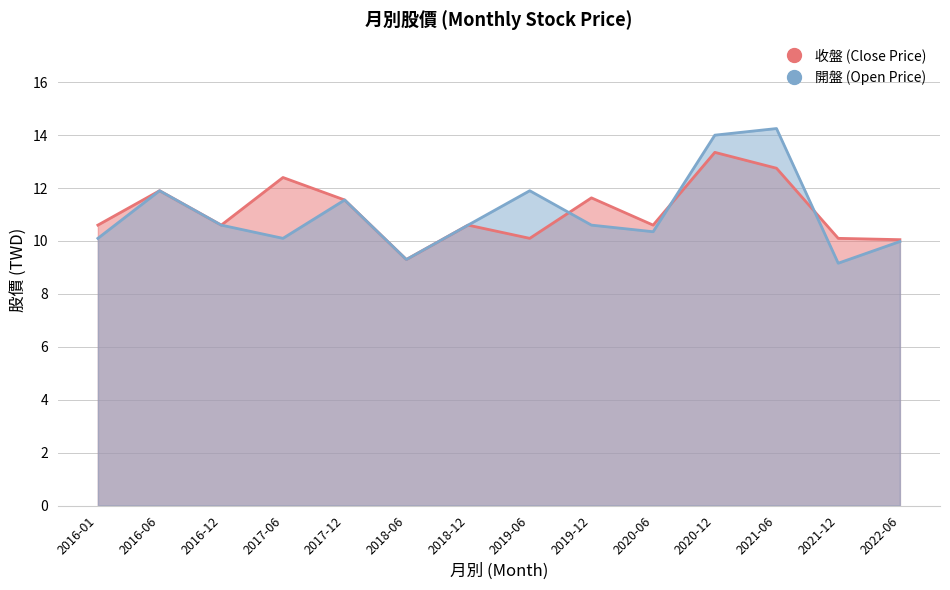

How many interior local valleys does the 收盤 (Close Price) series have?

4